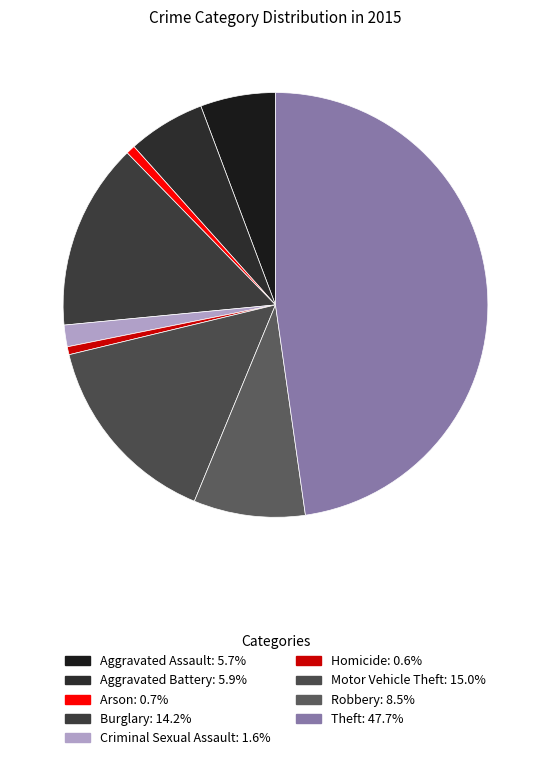

Which slice is the largest?

Theft